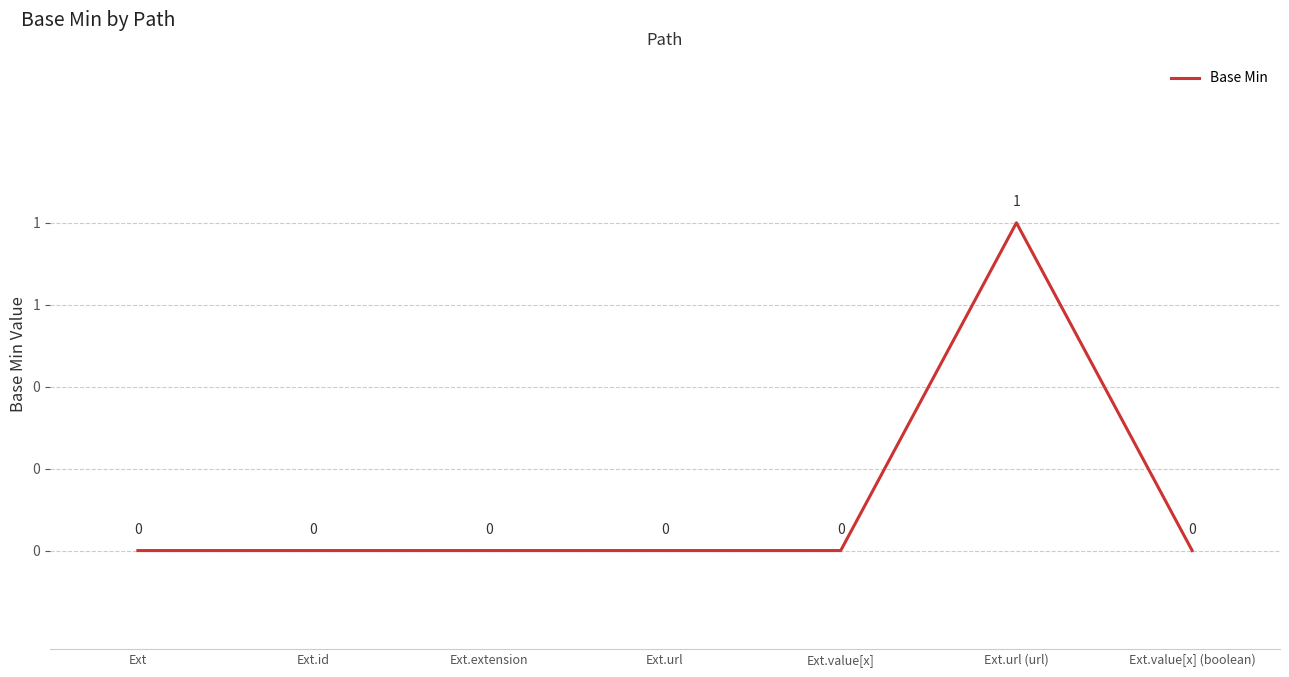

Does the chart display data point markers on the line(s)?

No